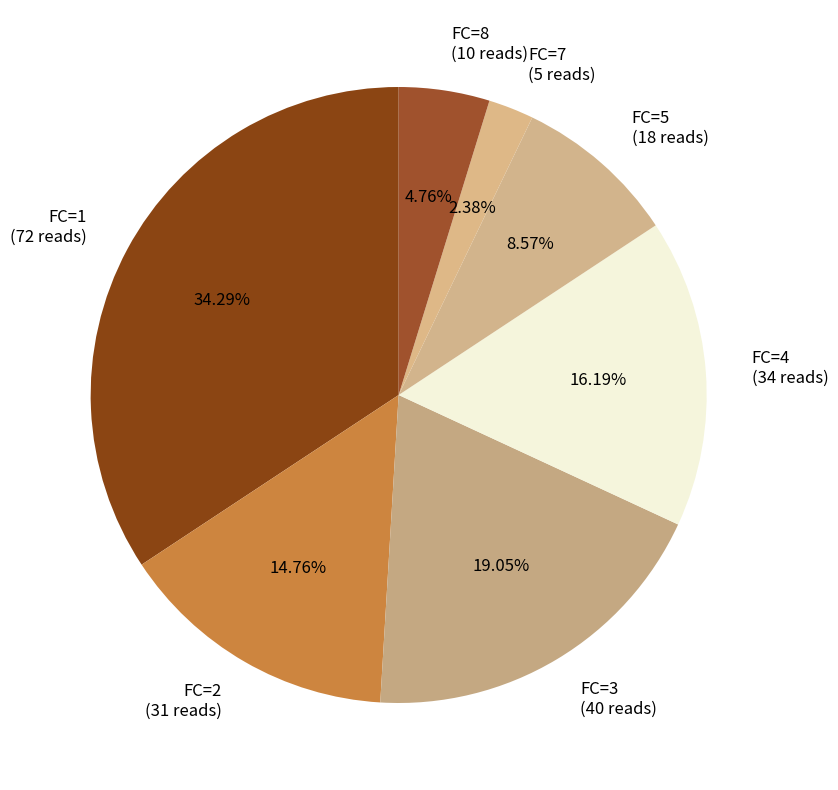

To the nearest percent, what percentage of the pie is FC=1?

34%